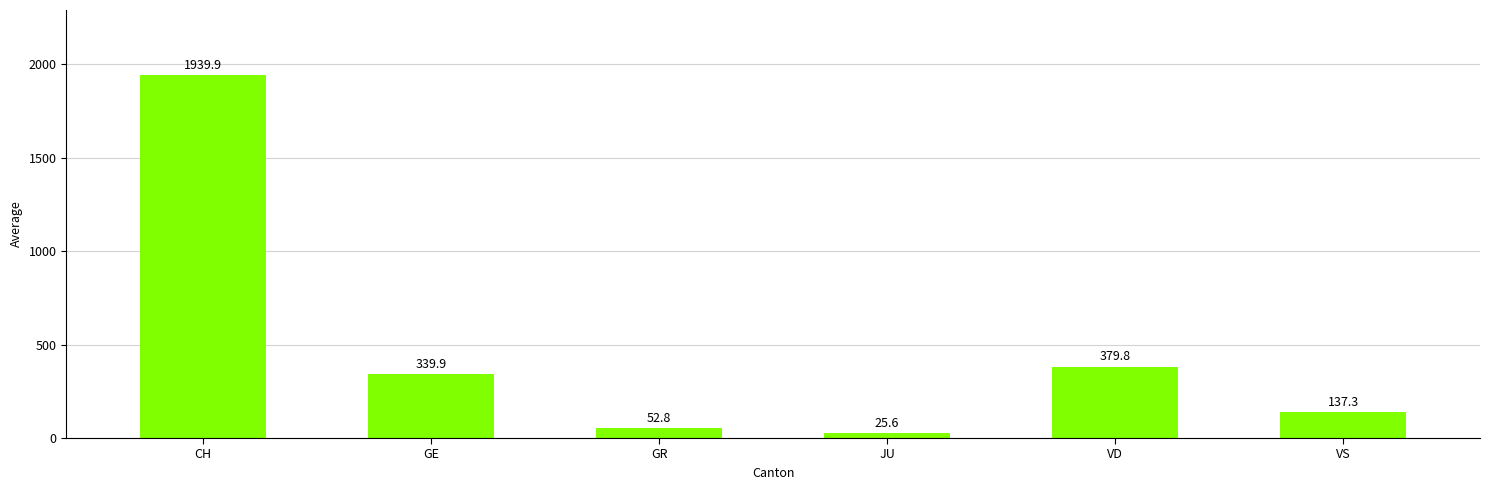

At which label is the value closest to 982?

VD